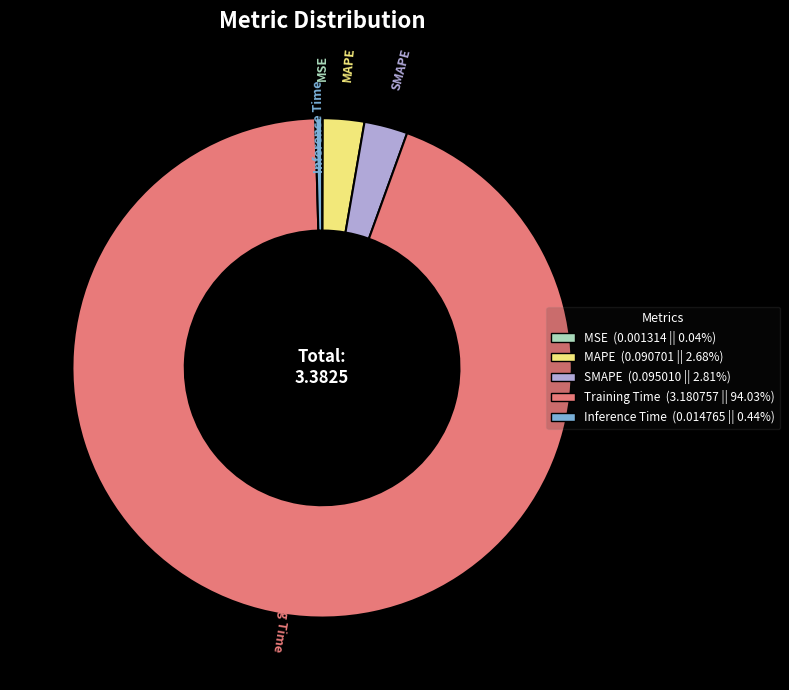

What is the largest slice in the pie chart?

Training Time